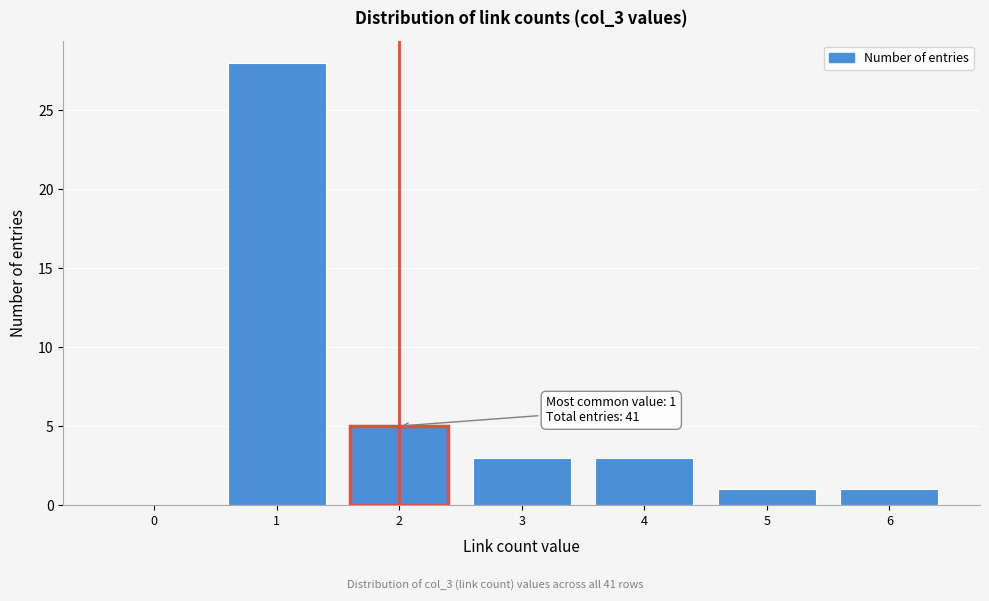

Reading right to left, transcribe all the data shown in this chart.

6=1	5=1	4=3	3=3	2=5	1=28	0=0